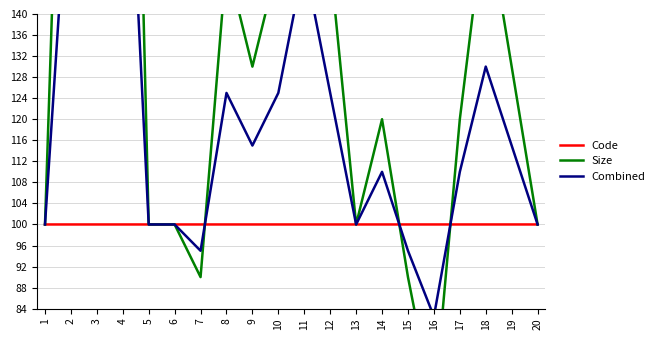

Rank the series at 17 from lowest to highest value.

Code, Combined, Size